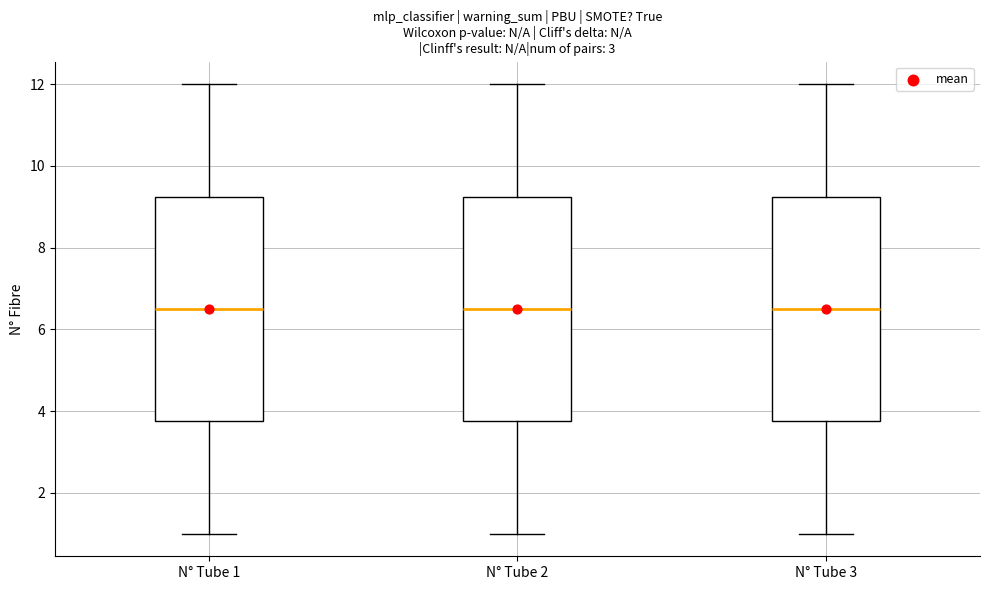

Where is the upper edge of the box for N° Tube 2 on the y-axis? The values are not printed on the chart, so give them approximately, as read against the axis.

9.2